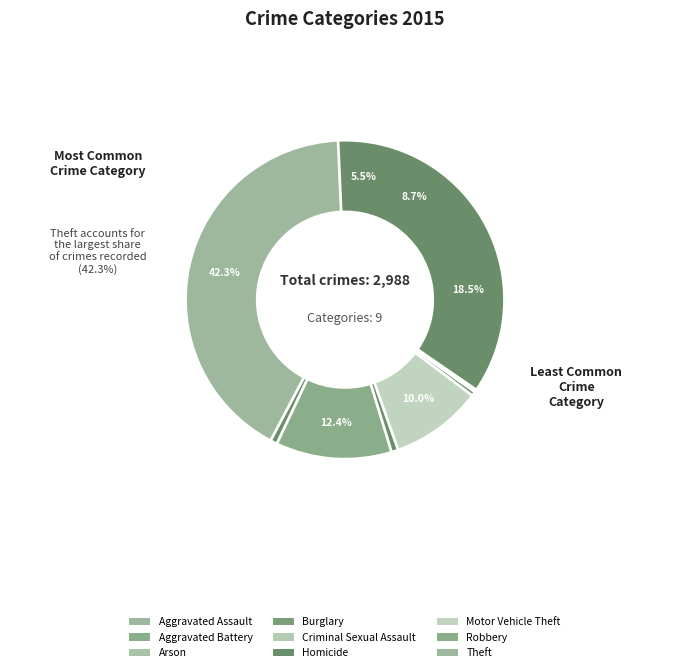

Which category has the biggest portion of the pie?

Theft